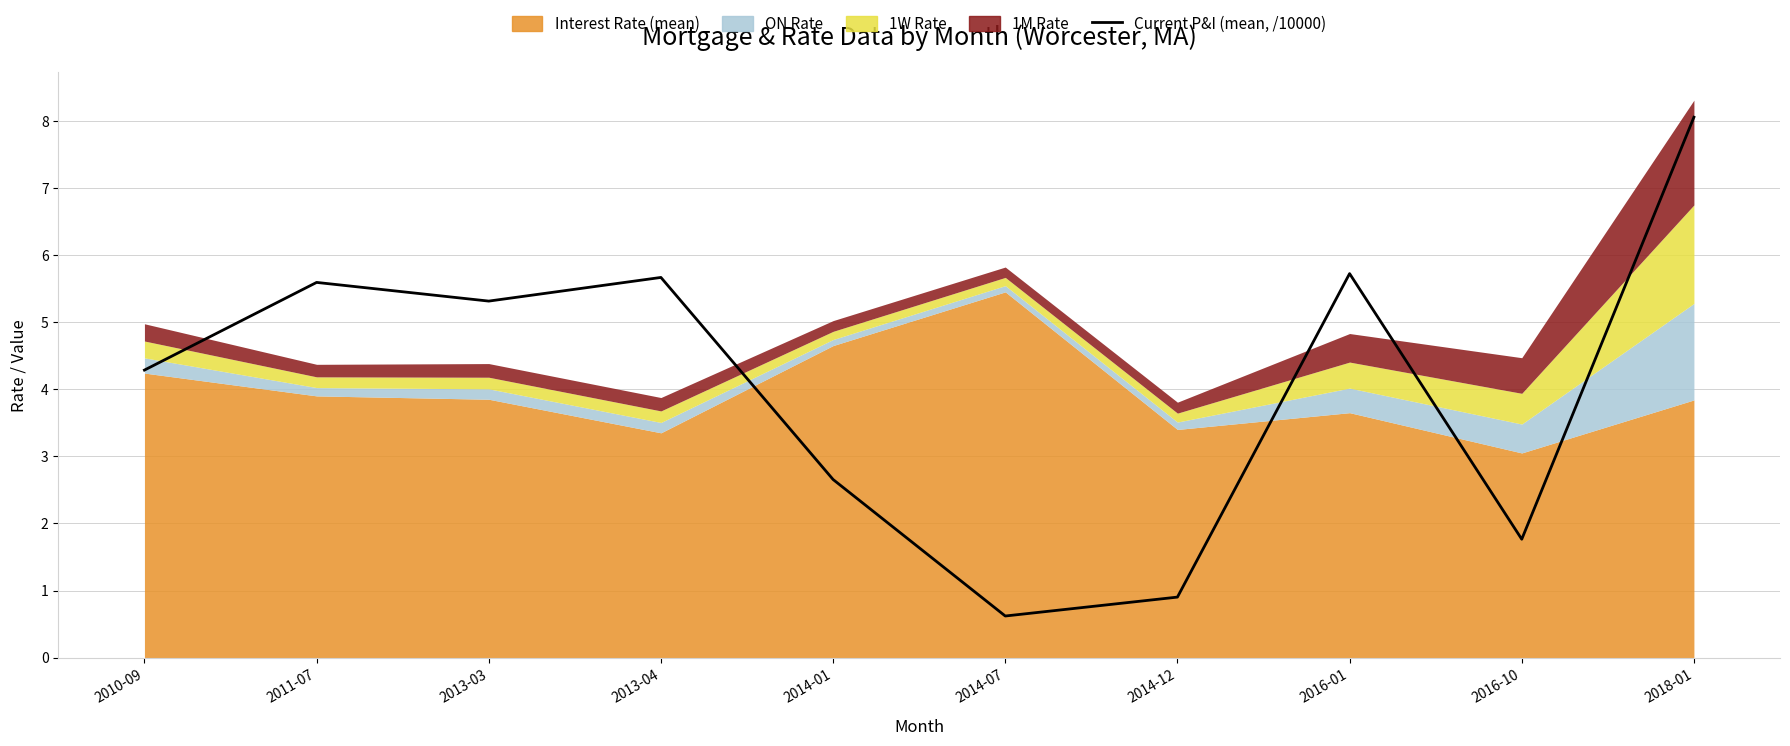

How many values exceed 5?

5